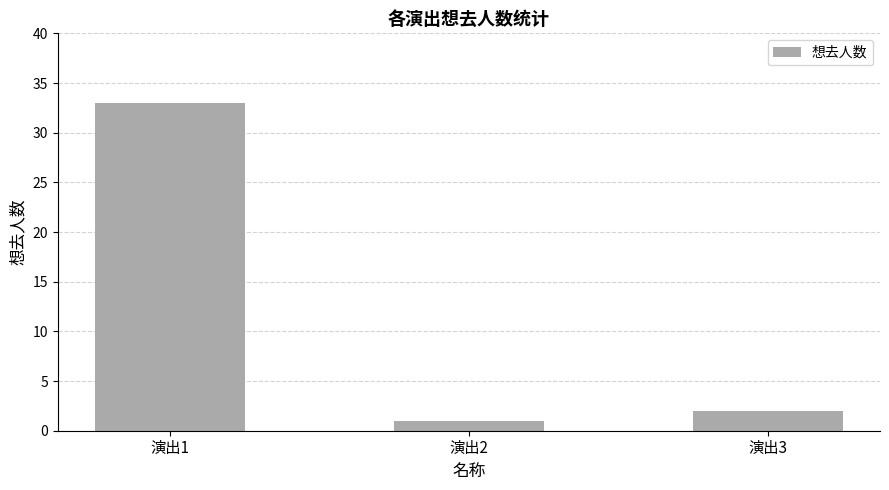

What is the average value?

12